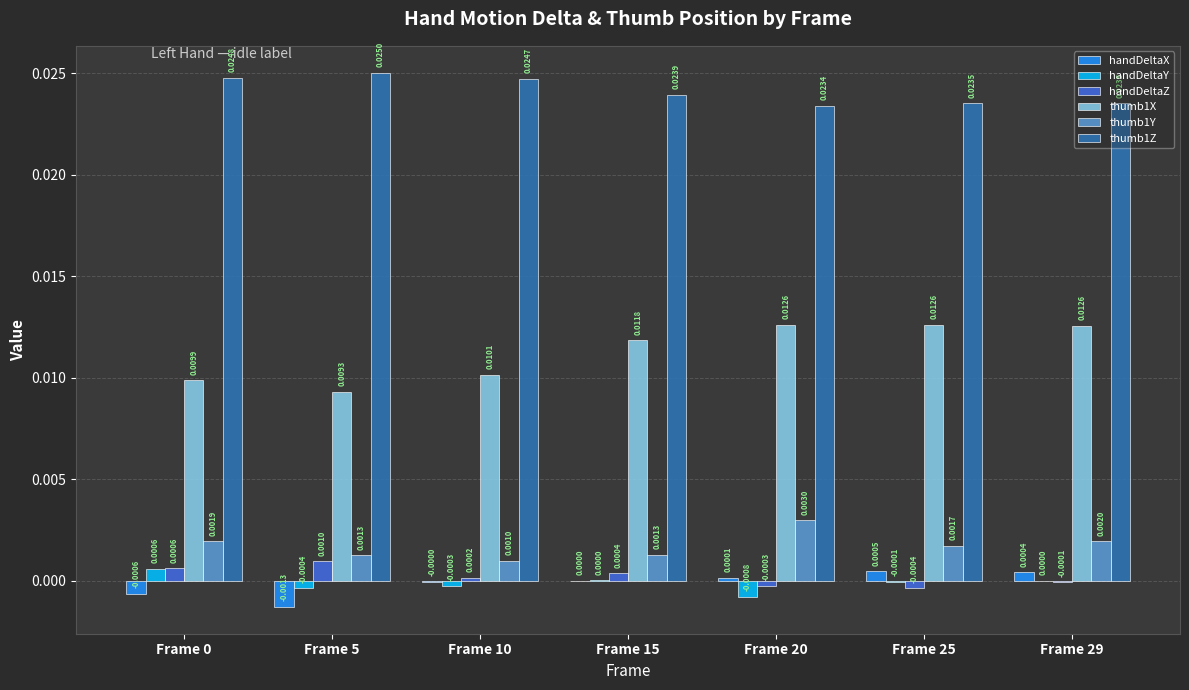

How many distinct data groups are displayed?

6